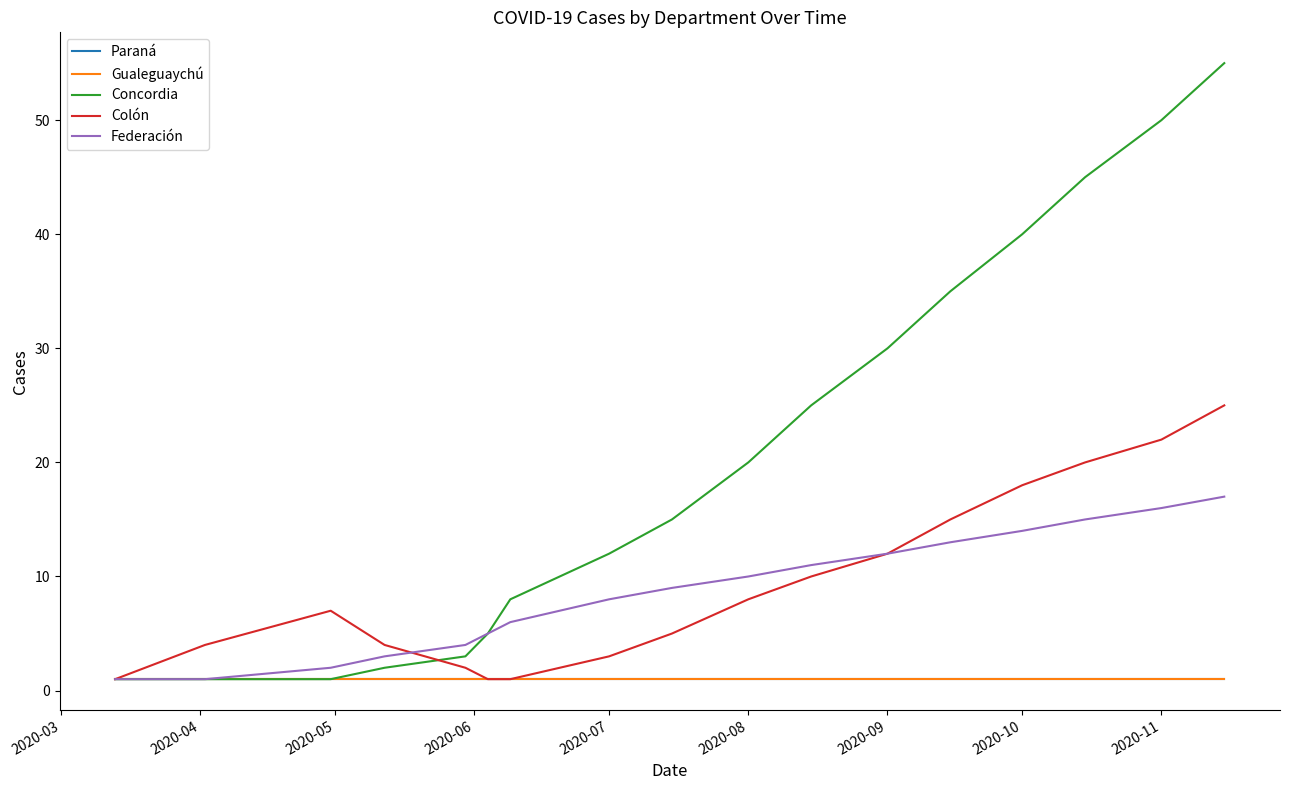

Does the chart display data point markers on the line(s)?

No